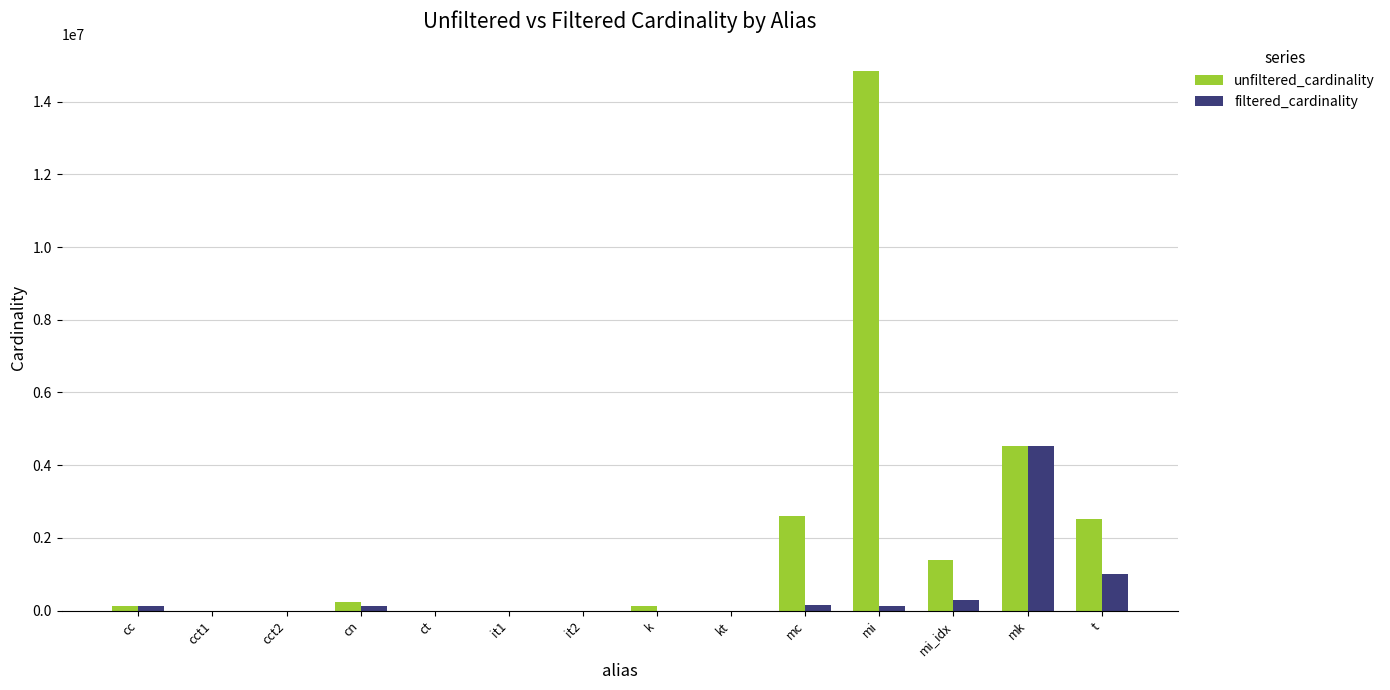

What is the average value of the unfiltered_cardinality series?

1884402